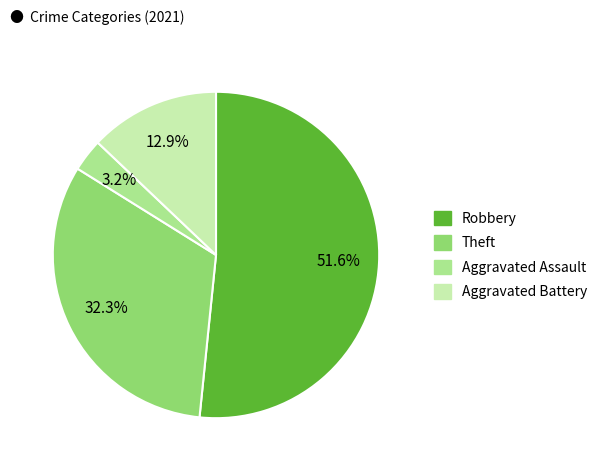

Is there any slice that represents more than half of the pie?

Yes